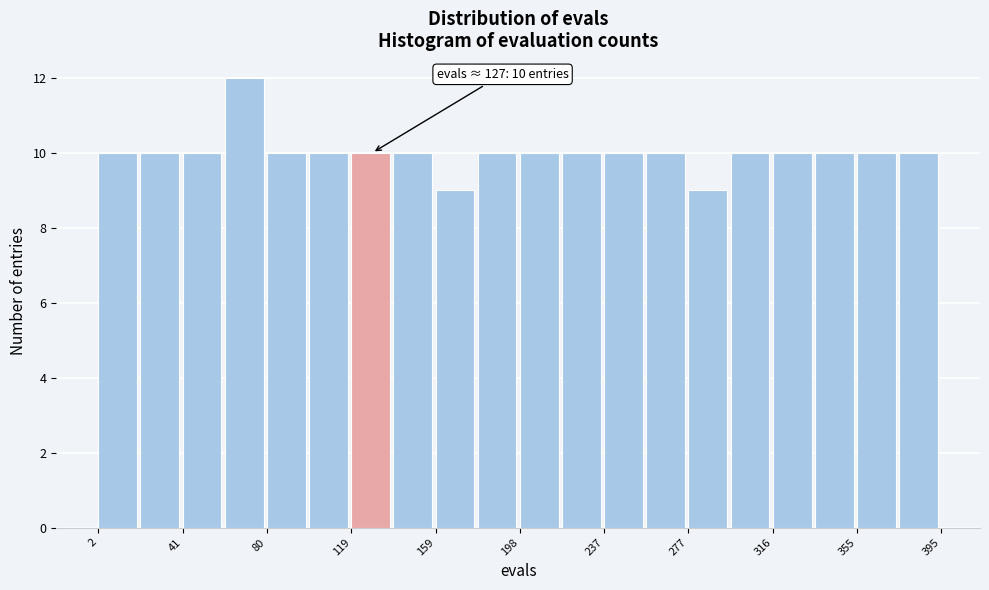

Read against the x-axis, roughly where is the centre of the tallest bar?

70